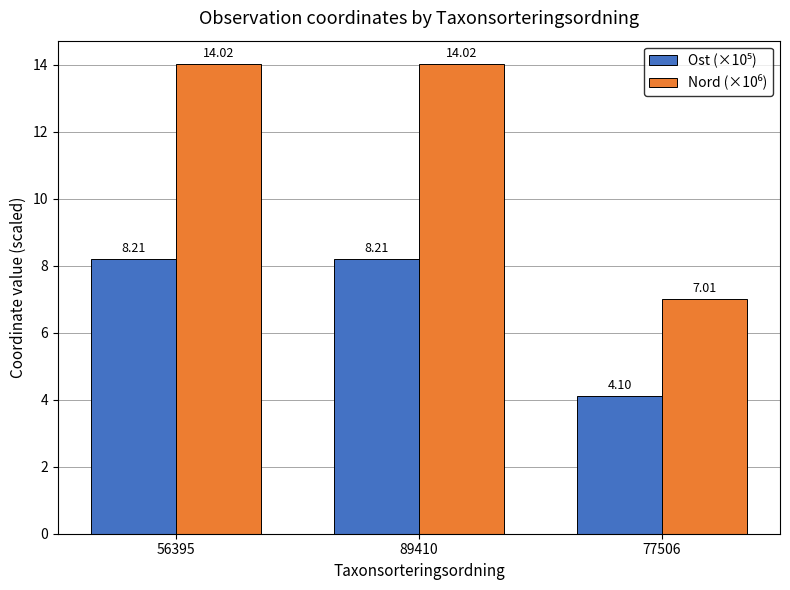

What is the total value across all series at 56395?

22.2